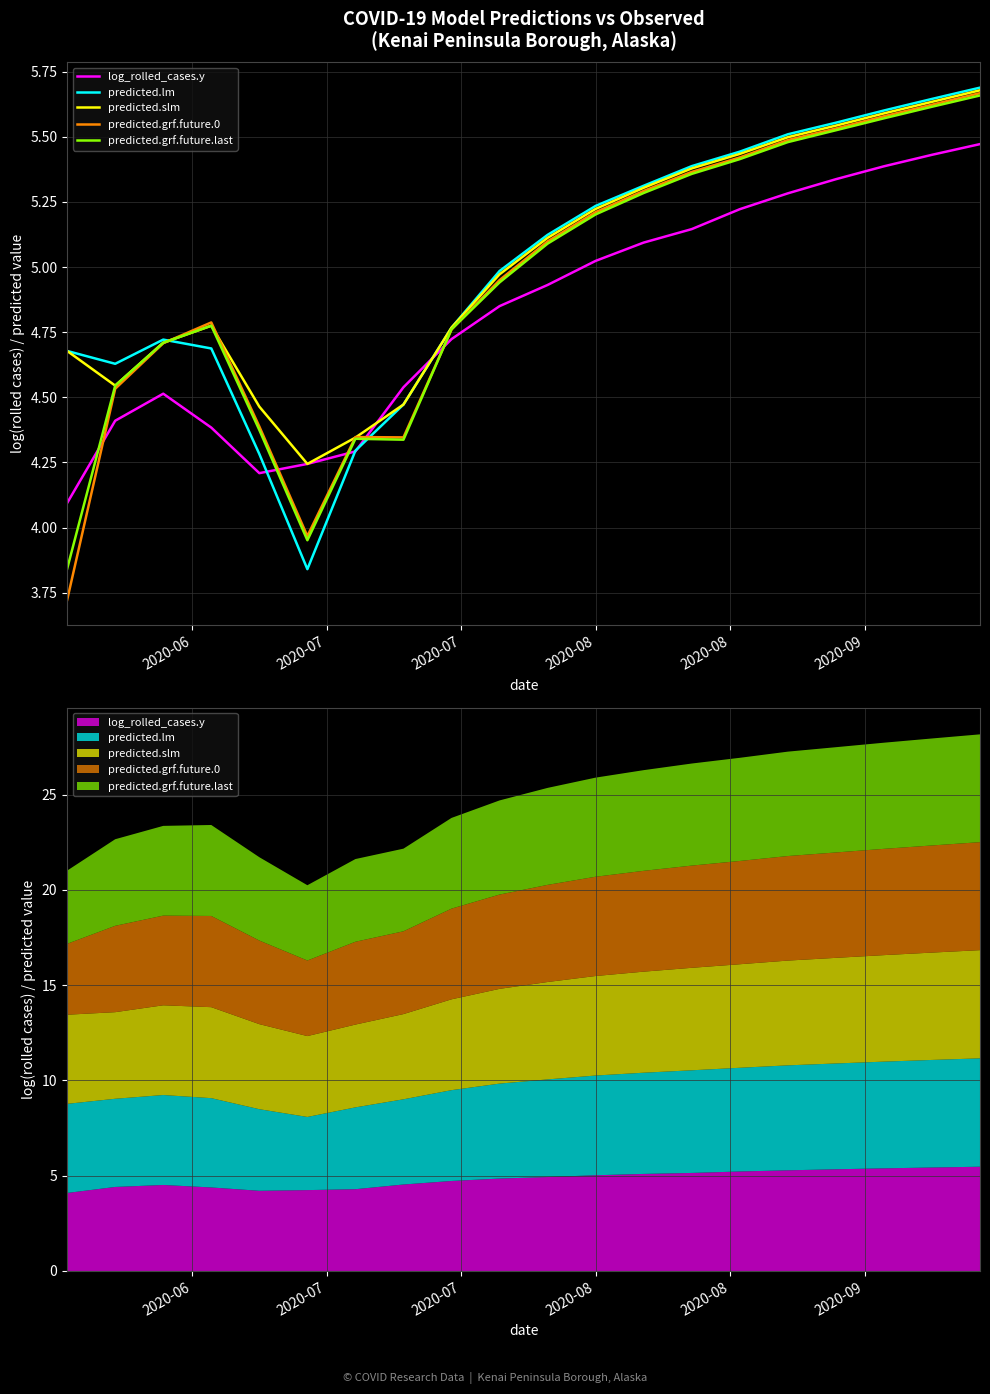

What is the total value across all series at 18?

28.0